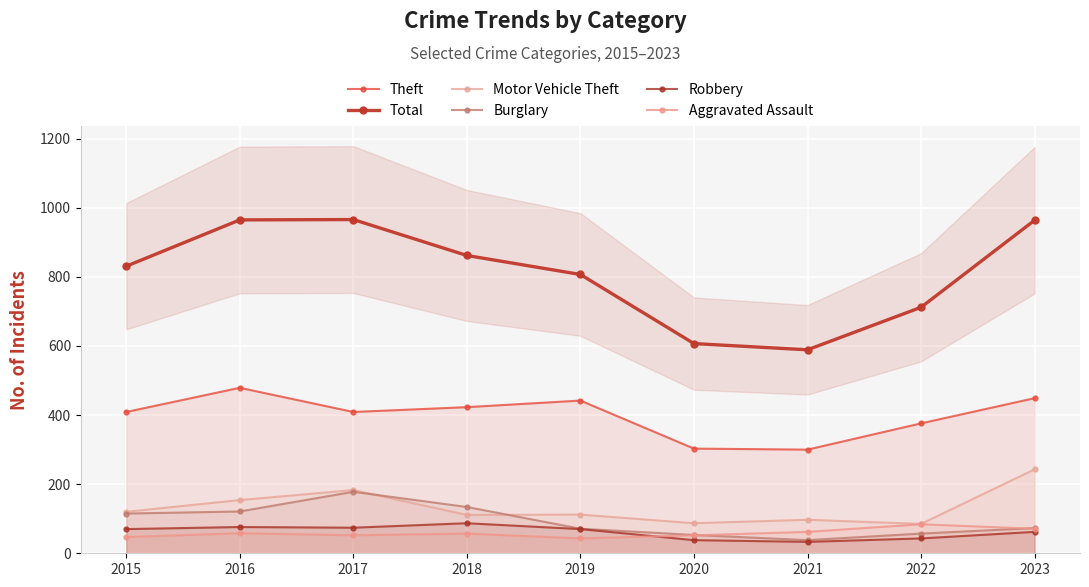

Reading left to right, what are all the values shown in this chart?

Theft: 2015=409	2016=479	2017=409	2018=423	2019=442	2020=303	2021=300	2022=376	2023=449
Total: 2015=831	2016=965	2017=966	2018=862	2019=807	2020=607	2021=589	2022=712	2023=964
Motor Vehicle Theft: 2015=120	2016=154	2017=183	2018=111	2019=112	2020=87	2021=97	2022=85	2023=243
Burglary: 2015=115	2016=121	2017=178	2018=134	2019=71	2020=53	2021=38	2022=57	2023=73
Robbery: 2015=70	2016=76	2017=74	2018=87	2019=70	2020=38	2021=33	2022=43	2023=62
Aggravated Assault: 2015=47	2016=58	2017=52	2018=57	2019=43	2020=52	2021=62	2022=84	2023=71